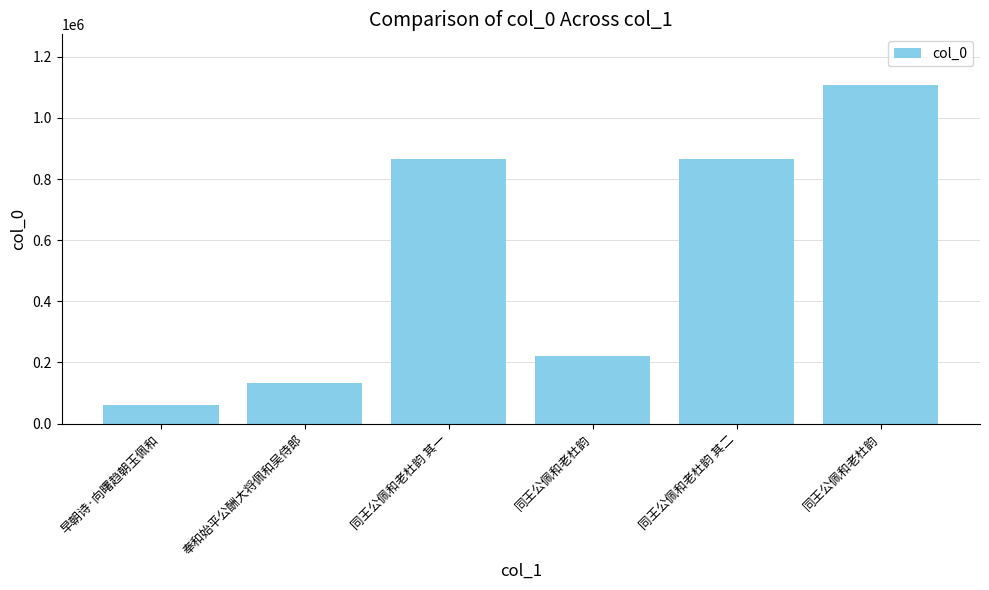

How many categories are shown in the chart?

6